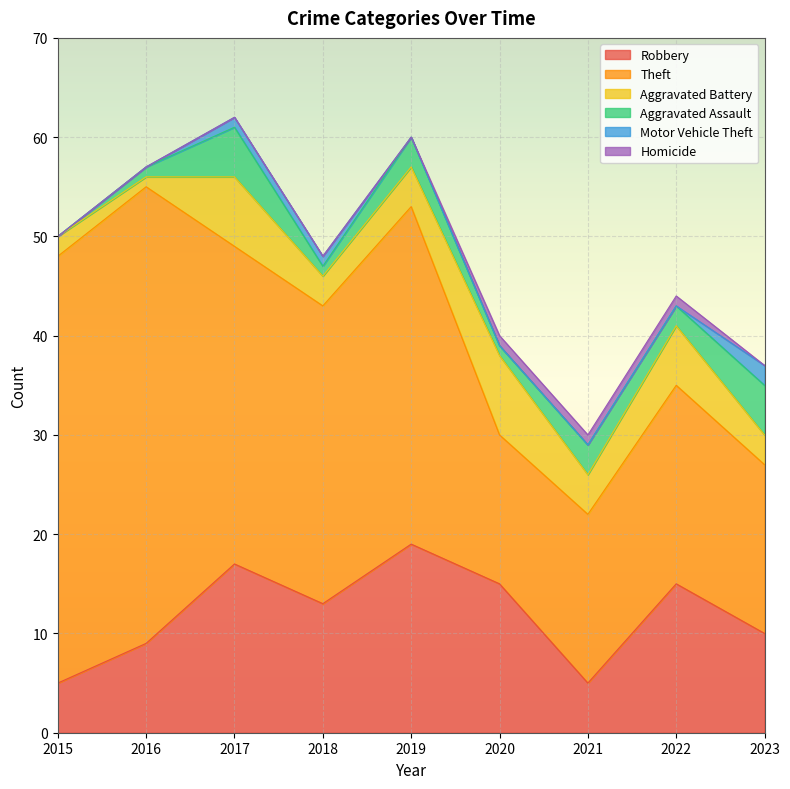

Between 2015 and 2017, which series saw the biggest shift?

Robbery